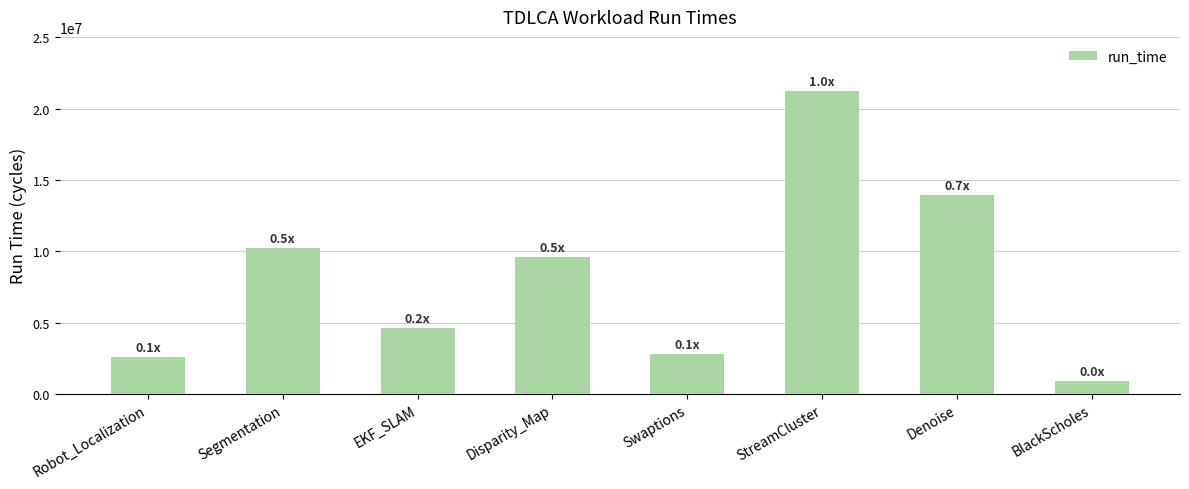

What is the label of the 4th bar from the left?

Disparity_Map